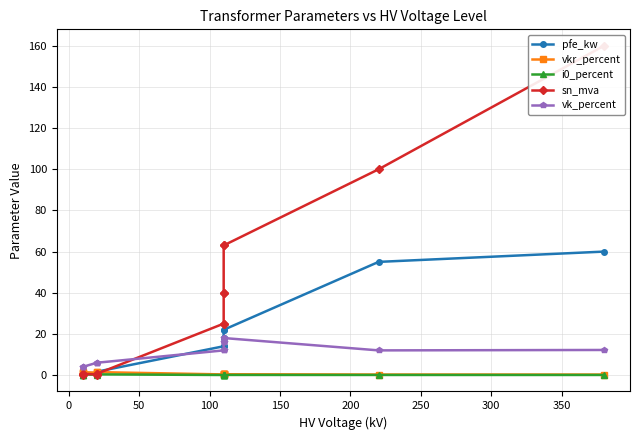

Count the number of categories in the chart.

14